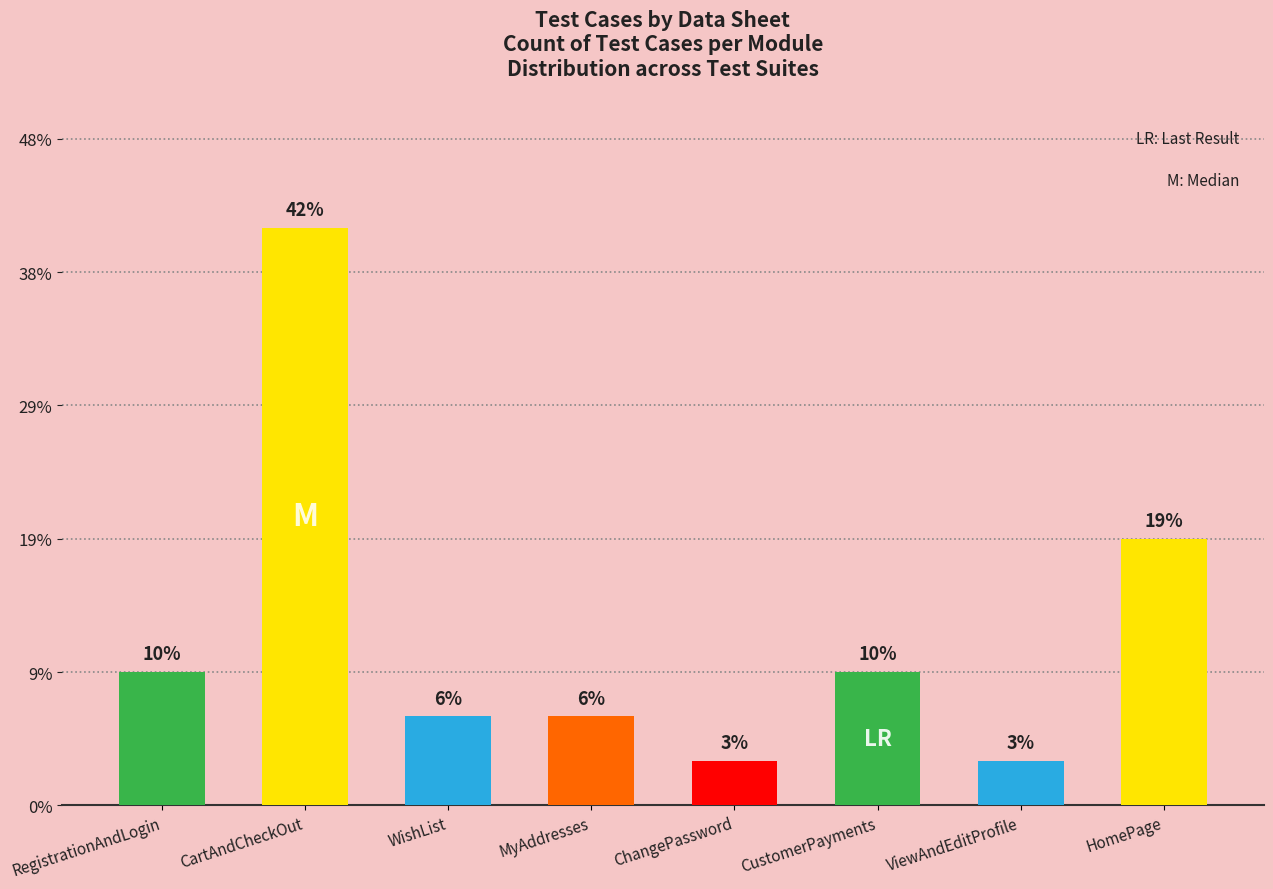

Reading left to right, what are all the values shown in this chart?

RegistrationAndLogin=3	CartAndCheckOut=13	WishList=2	MyAddresses=2	ChangePassword=1	CustomerPayments=3	ViewAndEditProfile=1	HomePage=6